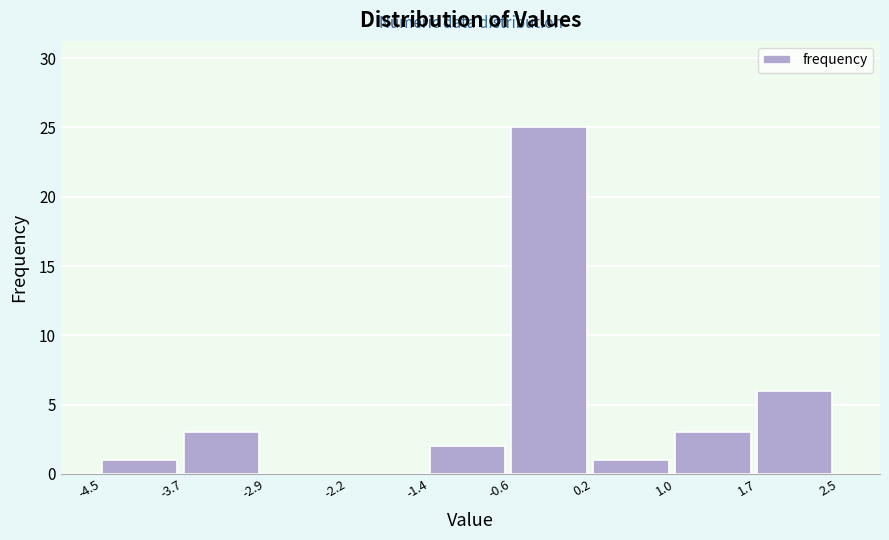

What is the height of the bar covering -3.7 to -2.9 on the x-axis? The values are not printed on the chart, so give them approximately, as read against the axis.

3